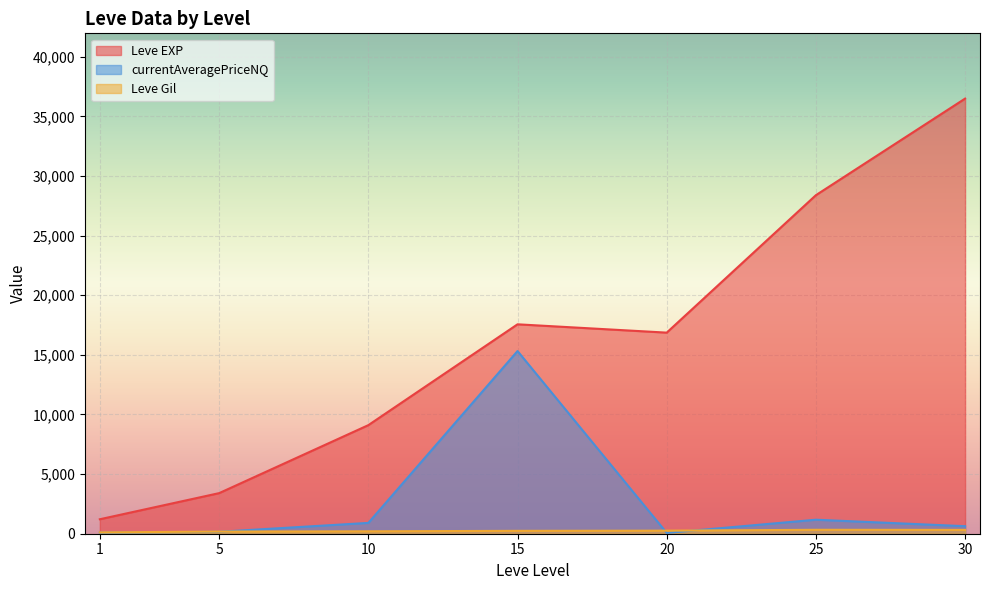

True or false: Leve EXP has more than 0 interior local peaks.

True